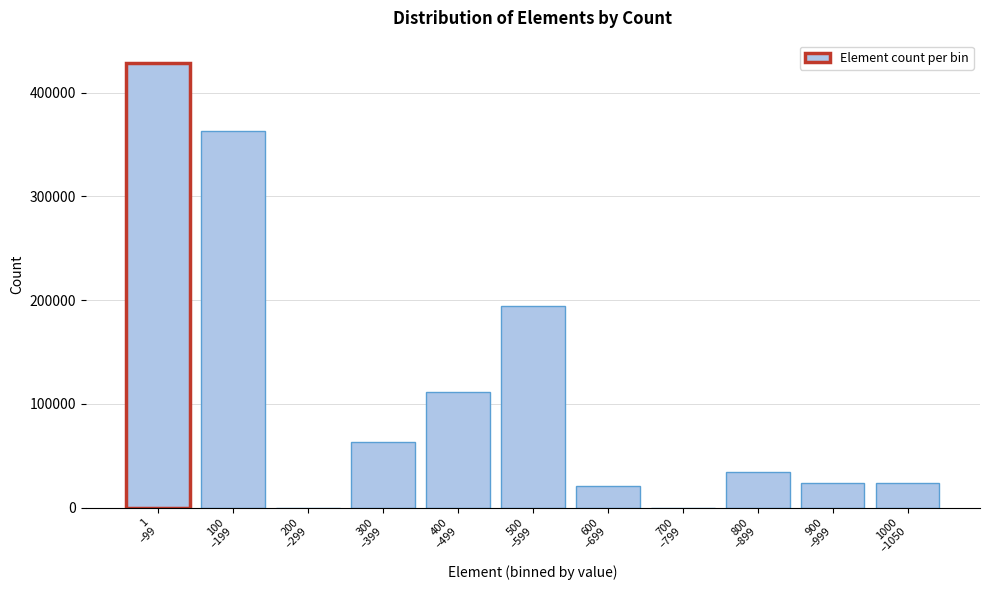

What is the sum of all values?

1262842